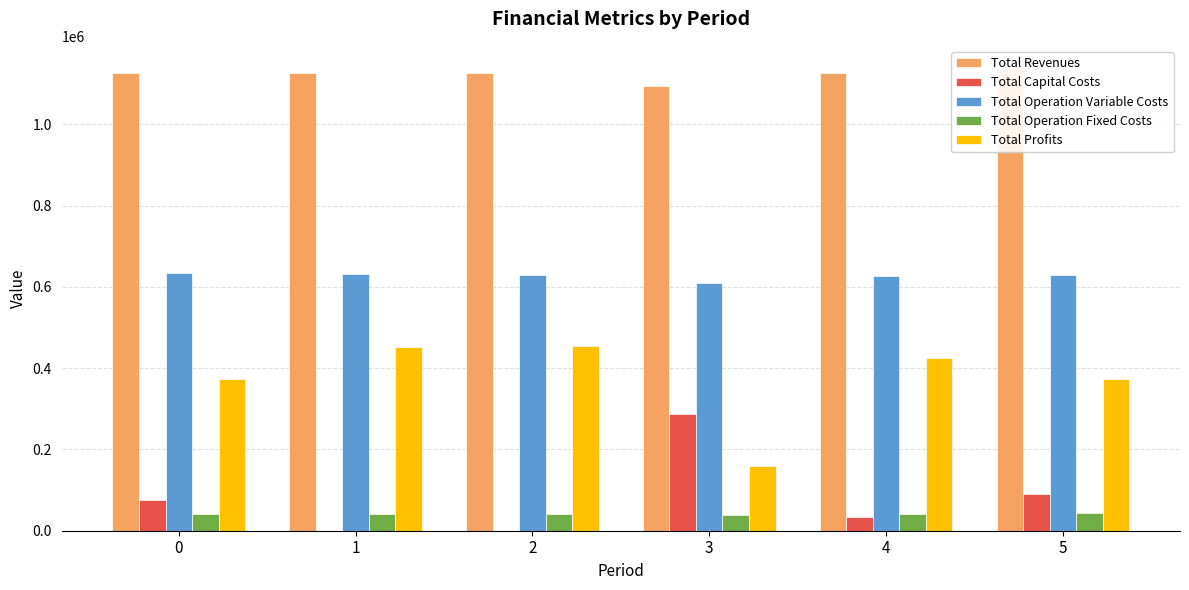

Reading left to right, transcribe all the data shown in this chart.

Total Revenues: 1125509.1	1125509.1	1125509.1	1093111.7	1125509.1	1136181.1
Total Capital Costs: 76000.0	0.0	0.0	286400.0	33600.0	89600.0
Total Operation Variable Costs: 634856.9	632587.3	630314.6	608735.7	625759.8	629784.5
Total Operation Fixed Costs: 41614.2	41614.2	41614.2	38083.3	41614.2	43043.3
Total Profits: 373038.0	451307.7	453580.4	159892.7	424535.1	373753.3